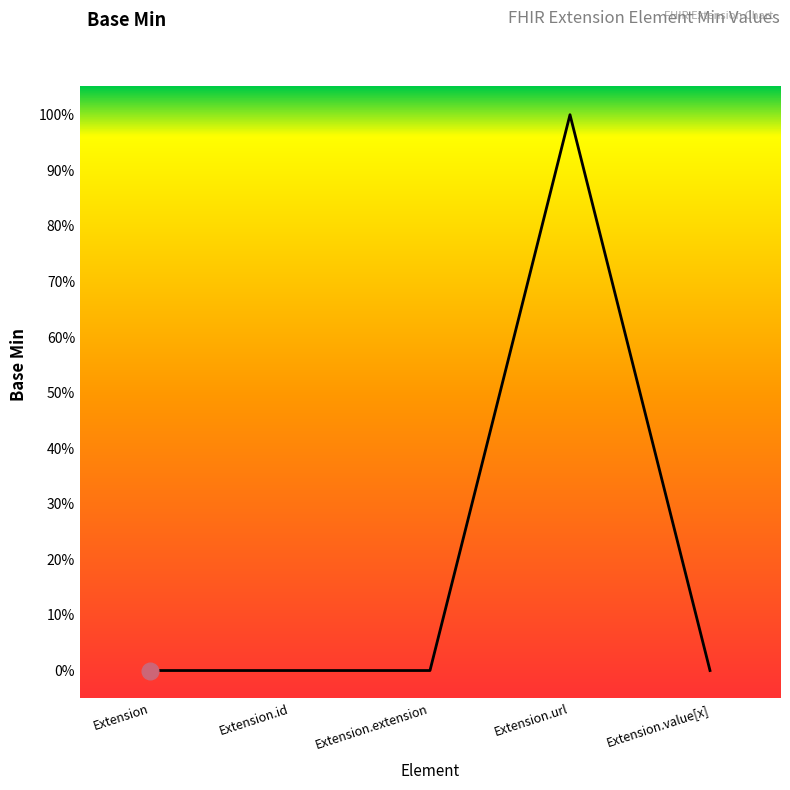

How many interior local peaks (higher than both neighbors) does the data have?

1